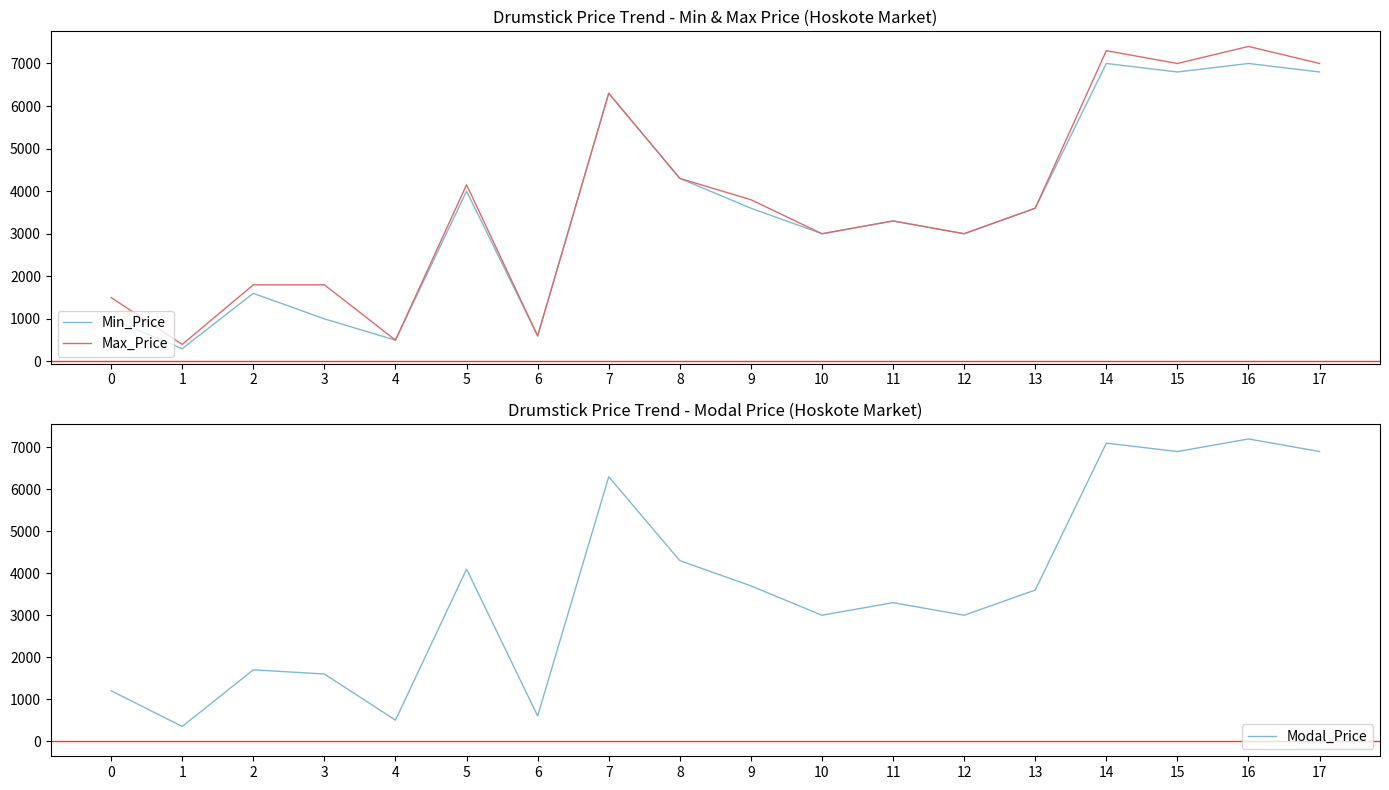

Read the Max_Price value at 16.

7400